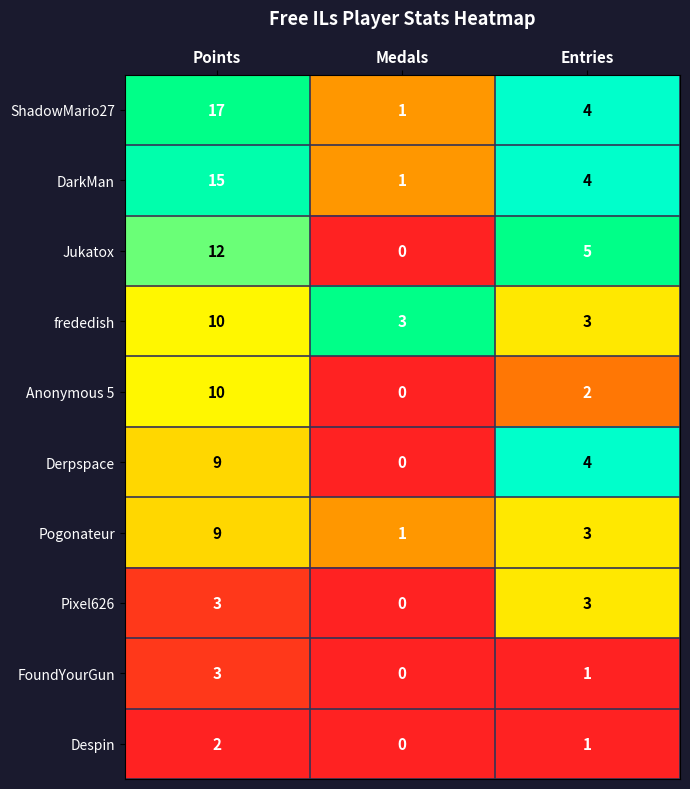

Which category has the highest value across all series?

Points